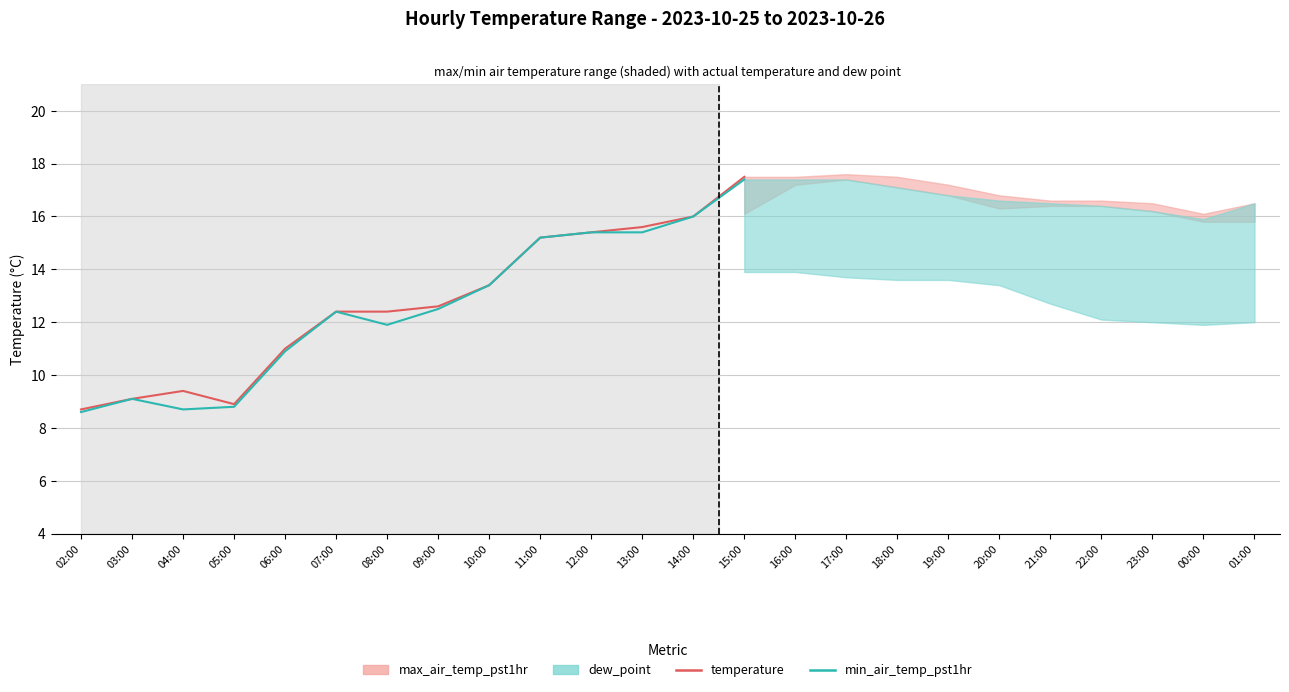

What is the sum of the temperature values at 12:00 and 03:00?

24.5